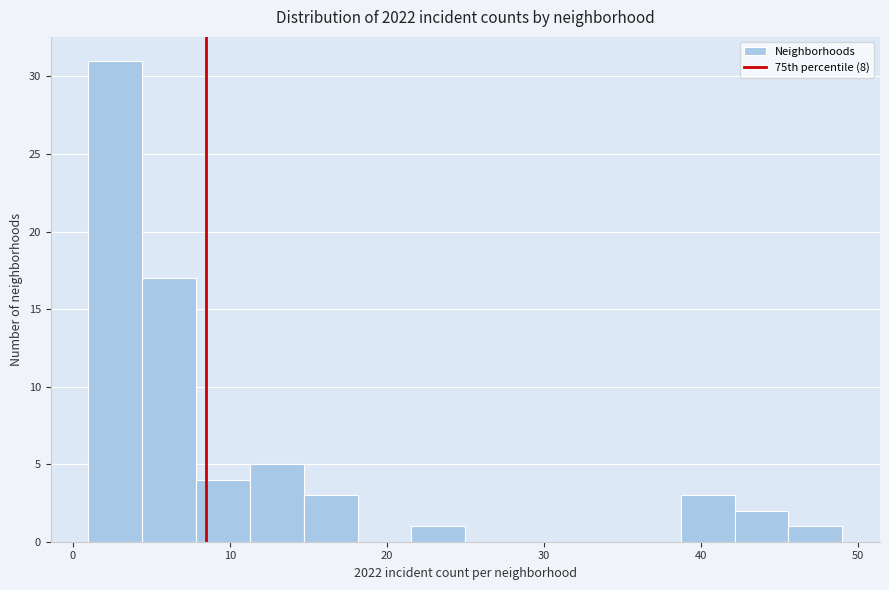

Around what value on the x-axis is the tallest bar? Give the approximate position of its centre, as read against the axis.

3